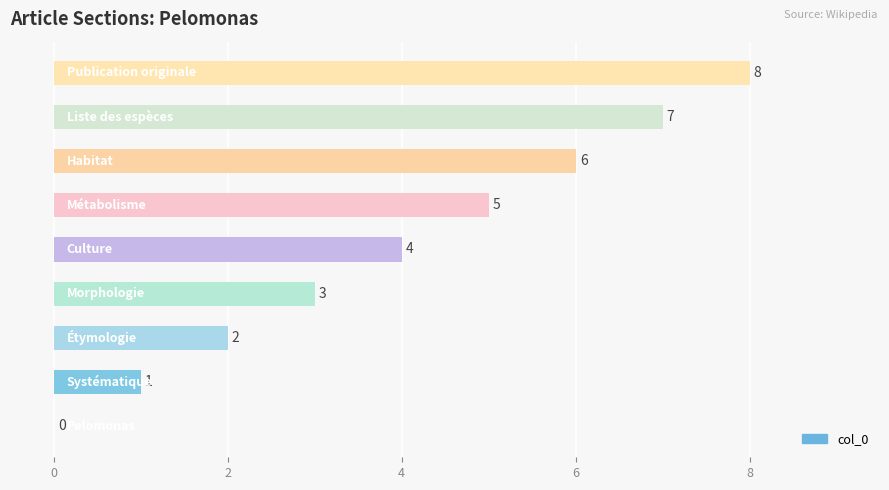

What is the greatest value displayed?

8